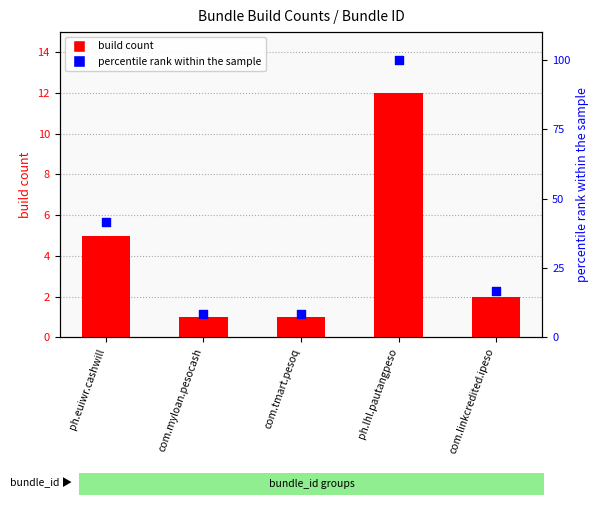

At how many categories does at least one series exceed 10?

3